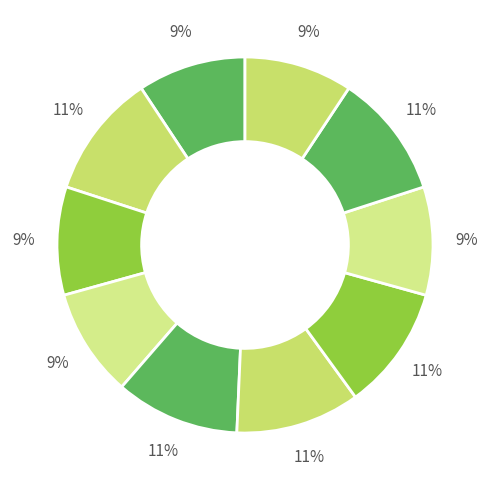

How many segments does this pie chart have?

10